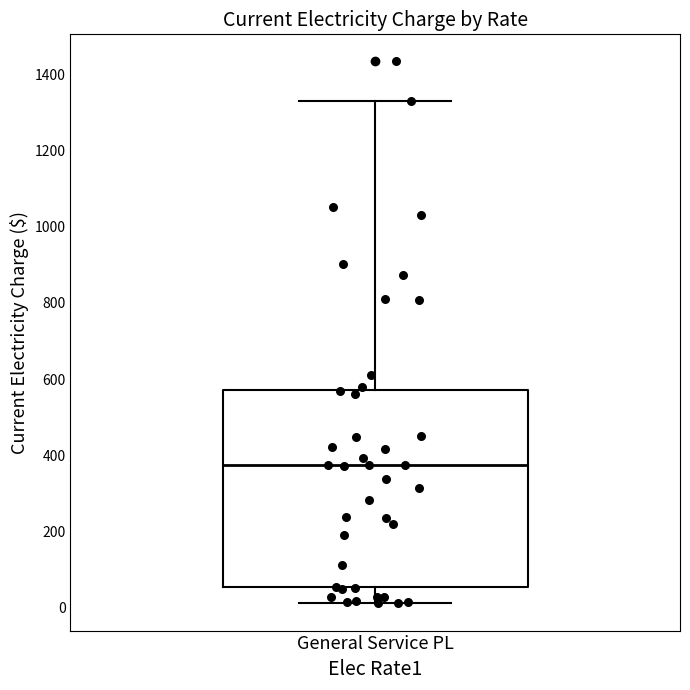

Where is the lower edge of the box for General Service PL on the y-axis? The values are not printed on the chart, so give them approximately, as read against the axis.

60